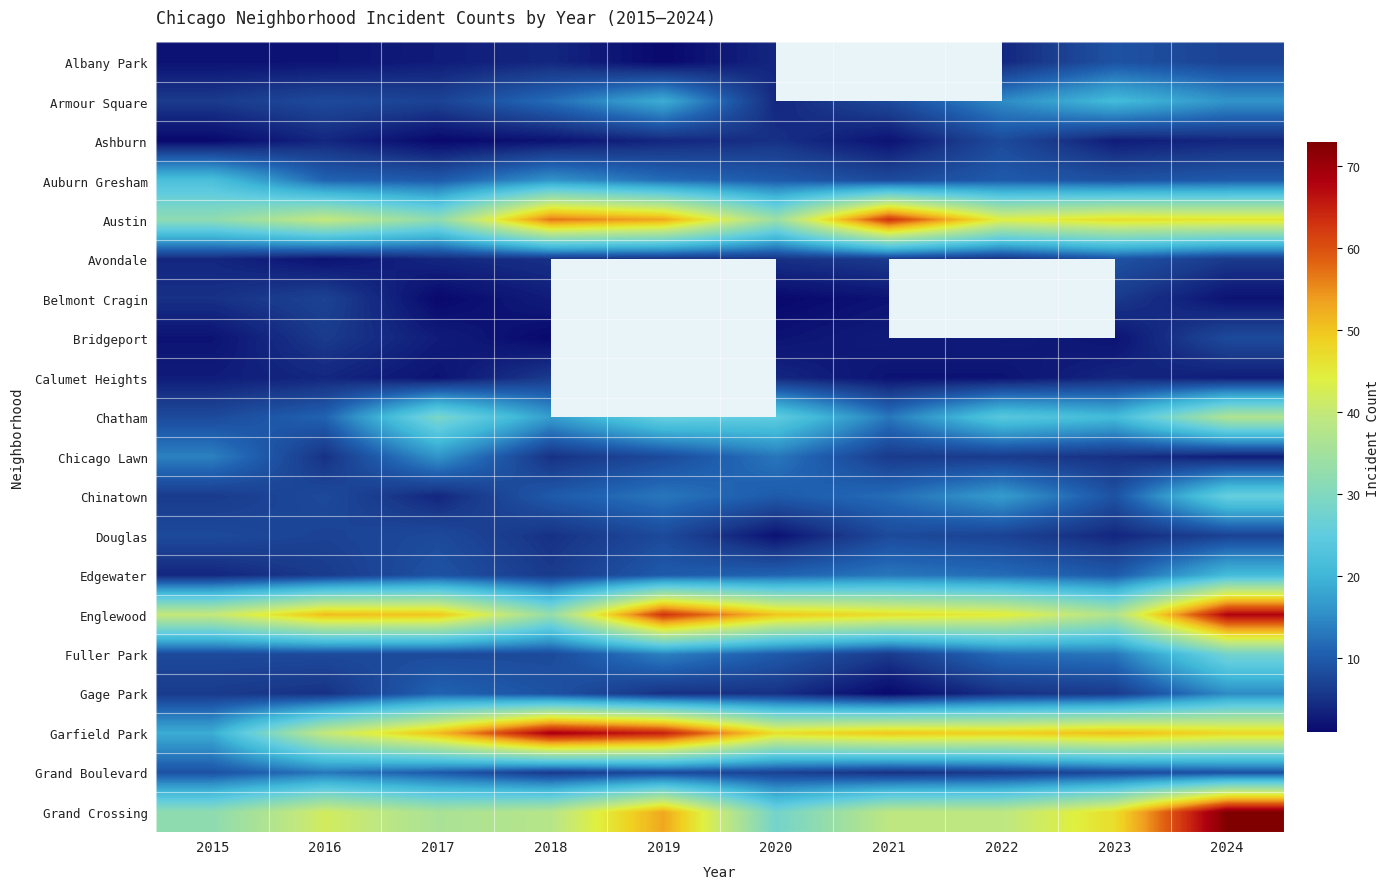

What is the total value across all series at 2018?

312.0